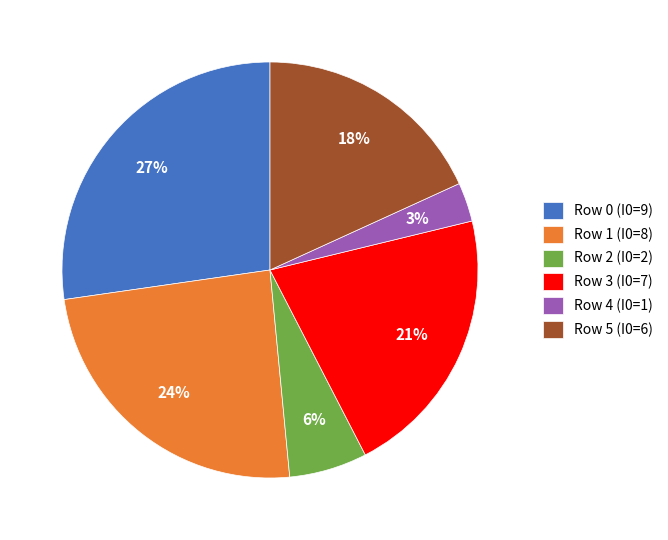

Rank the categories by value from highest to lowest.

Row 0, Row 1, Row 3, Row 5, Row 2, Row 4